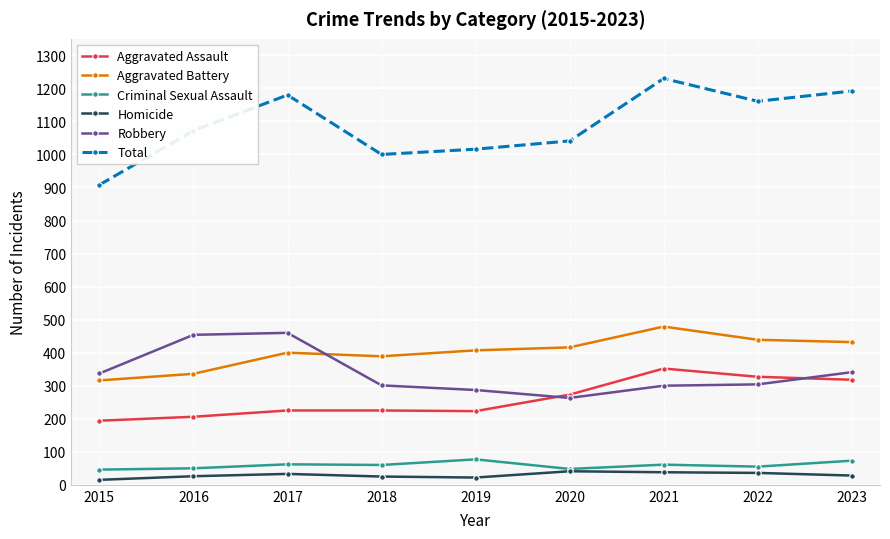

What are all the series names shown in the legend?

Aggravated Assault, Aggravated Battery, Criminal Sexual Assault, Homicide, Robbery, Total